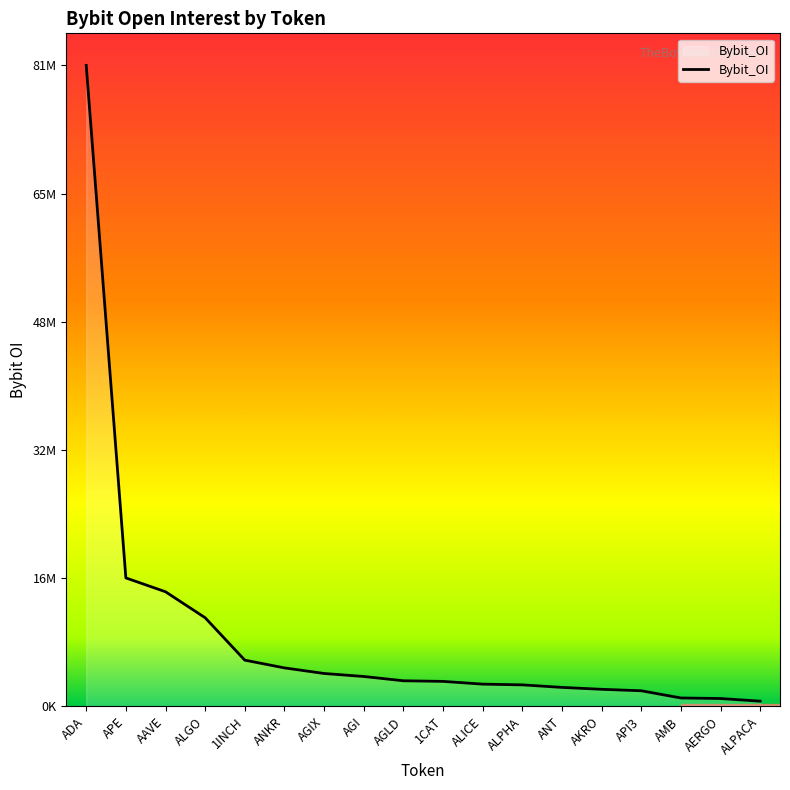

What is the ratio of the value at 1INCH to the value at AGIX?

1.4